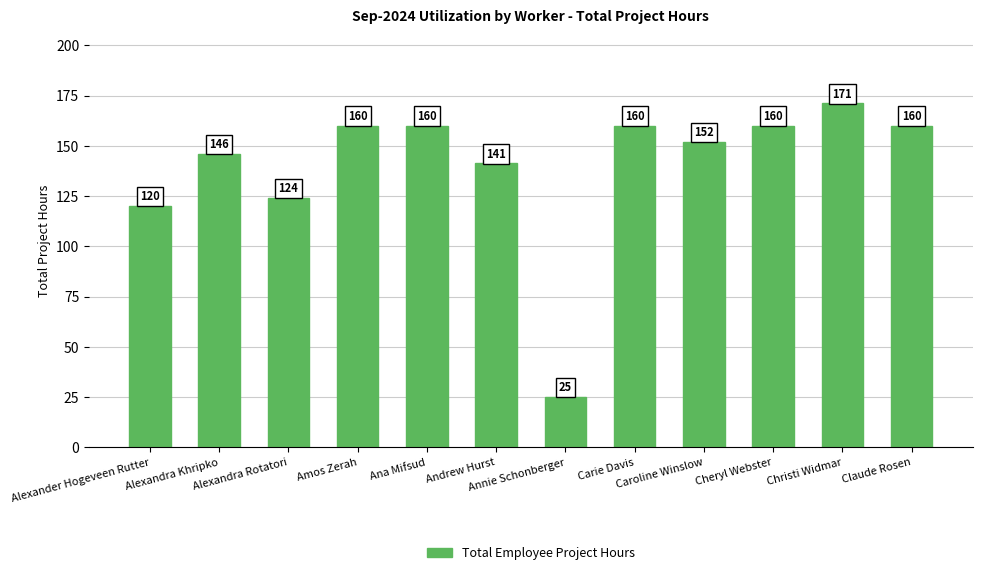

Read the value at Alexandra Khripko.

146.0